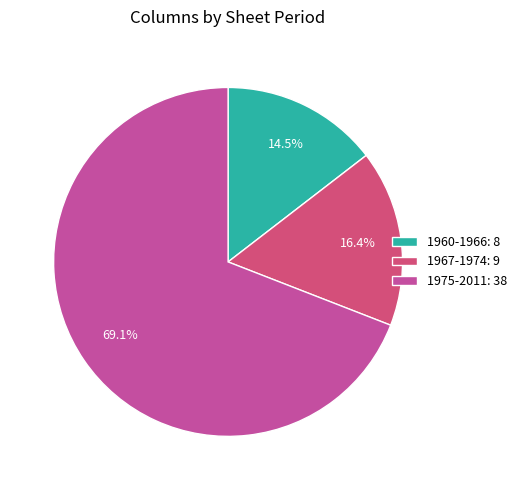

To the nearest percent, what percentage of the pie is 1967-1974?

16%